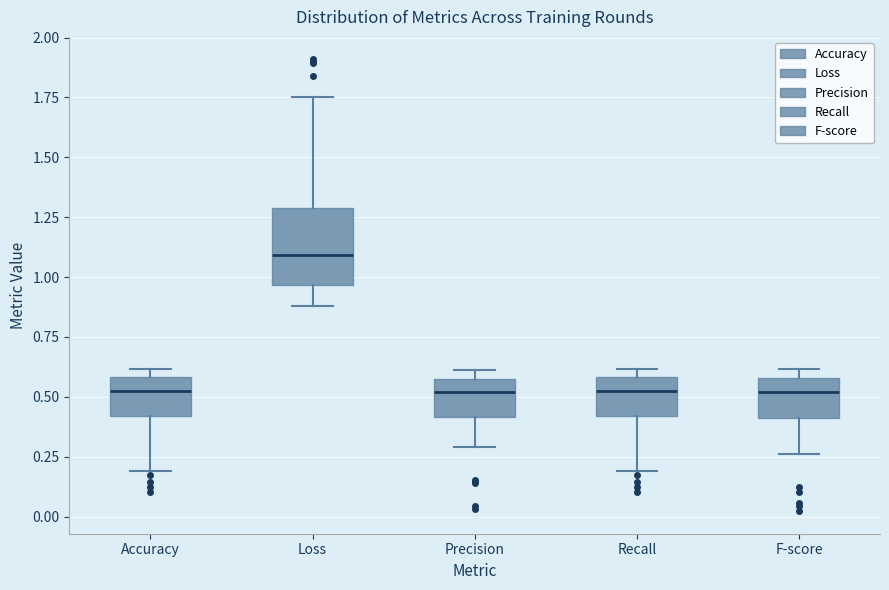

Which box's median line is the highest?

Loss